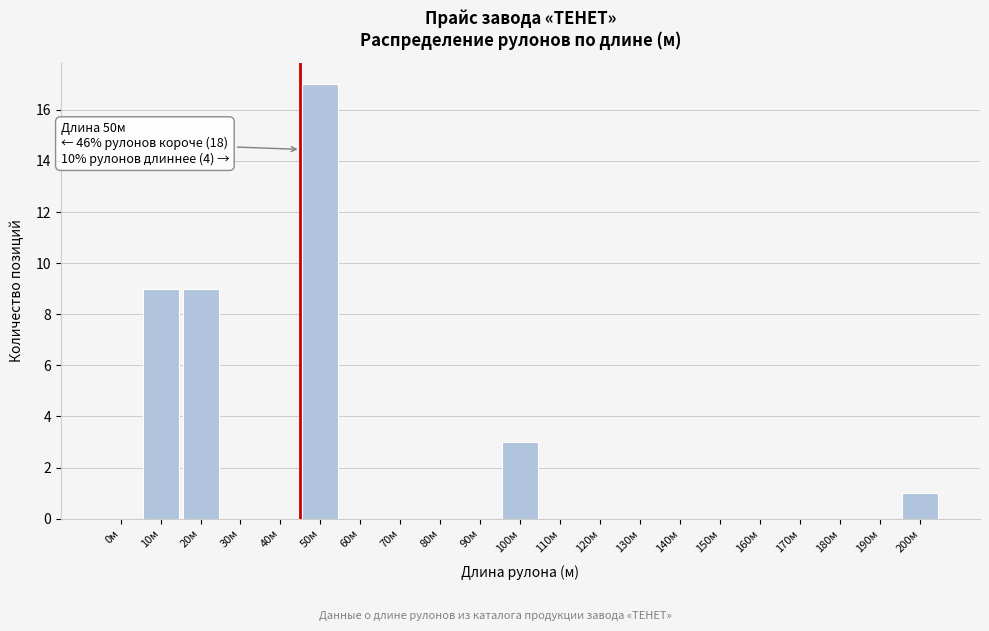

Reading right to left, extract all data points from this chart.

200м=1	190м=0	180м=0	170м=0	160м=0	150м=0	140м=0	130м=0	120м=0	110м=0	100м=3	90м=0	80м=0	70м=0	60м=0	50м=17	40м=0	30м=0	20м=9	10м=9	0м=0